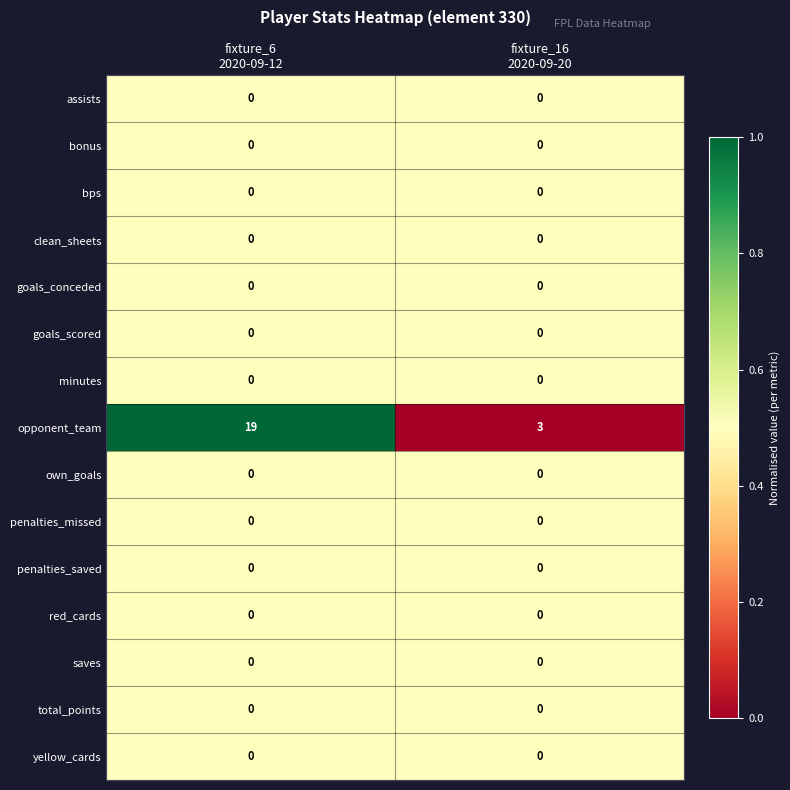

Which series has the largest total across all categories?

opponent_team